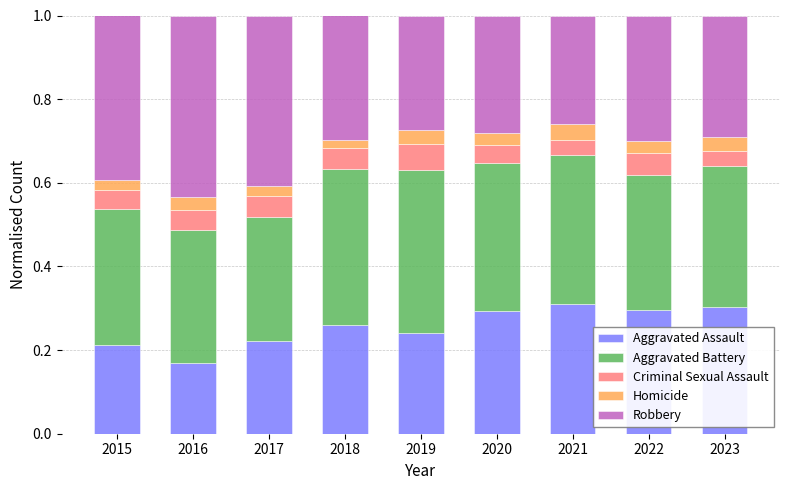

What is the sum of all Aggravated Assault values?

2.3